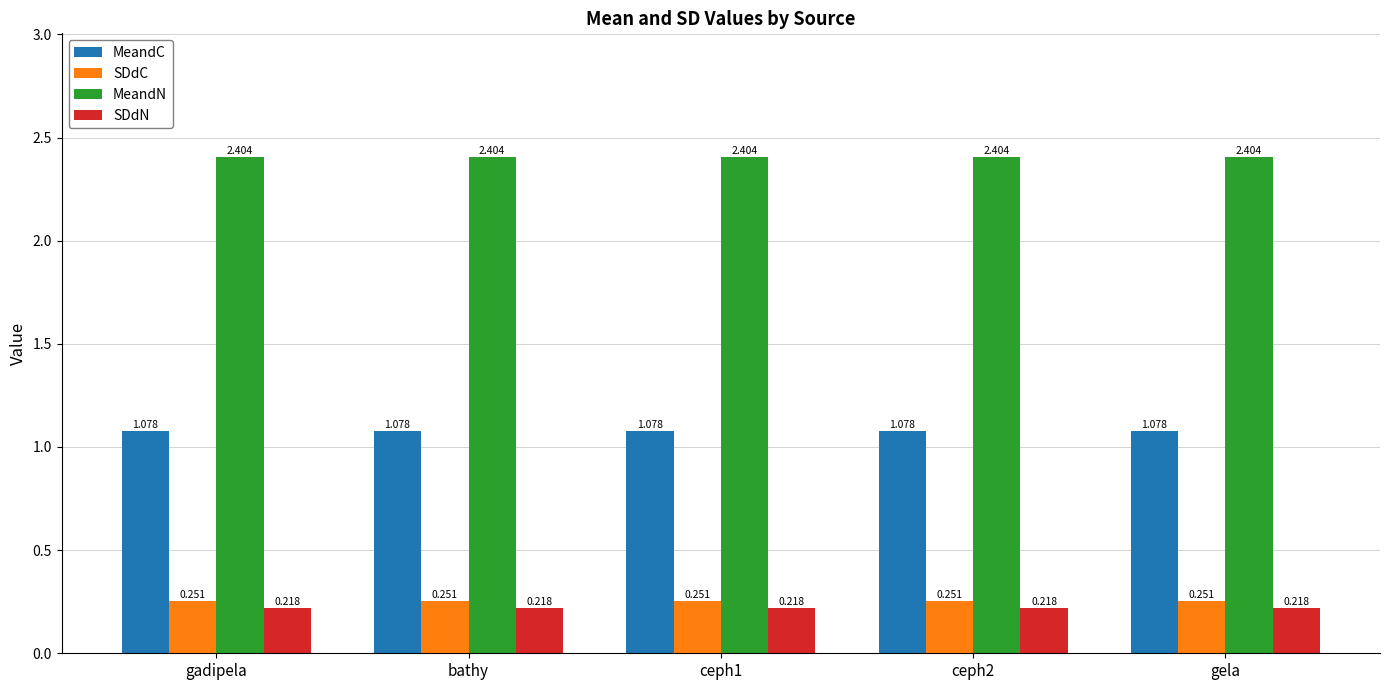

Is the value of SDdN at gadipela greater than the value of MeandC at gadipela?

No